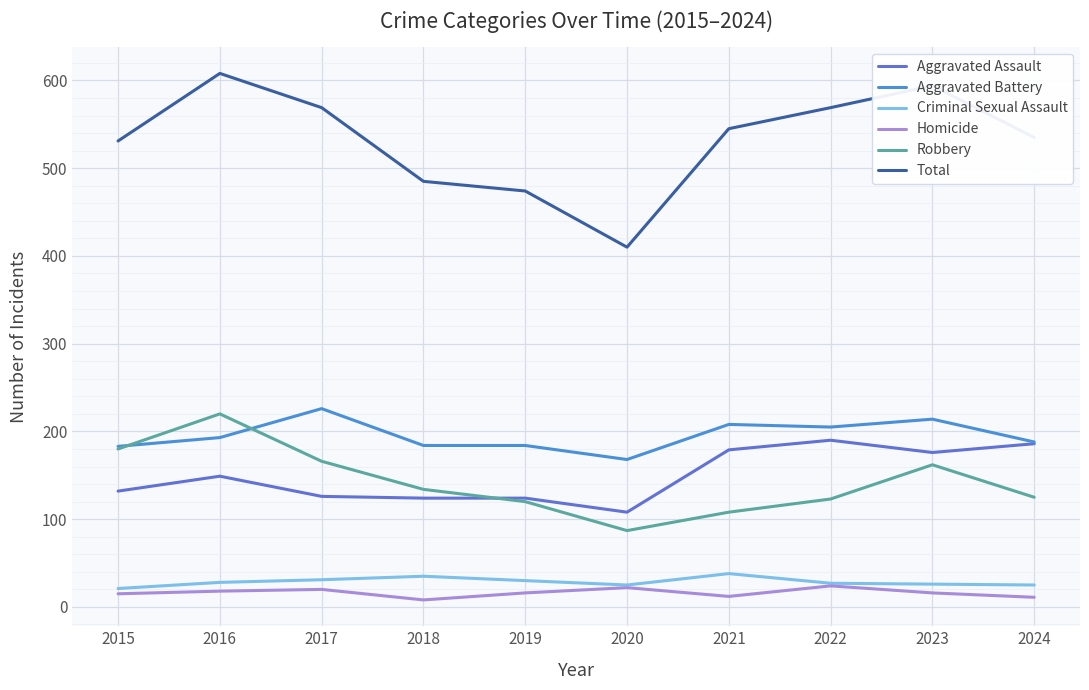

In Homicide, how many points are lower than both neighbors (excluding endpoints)?

2